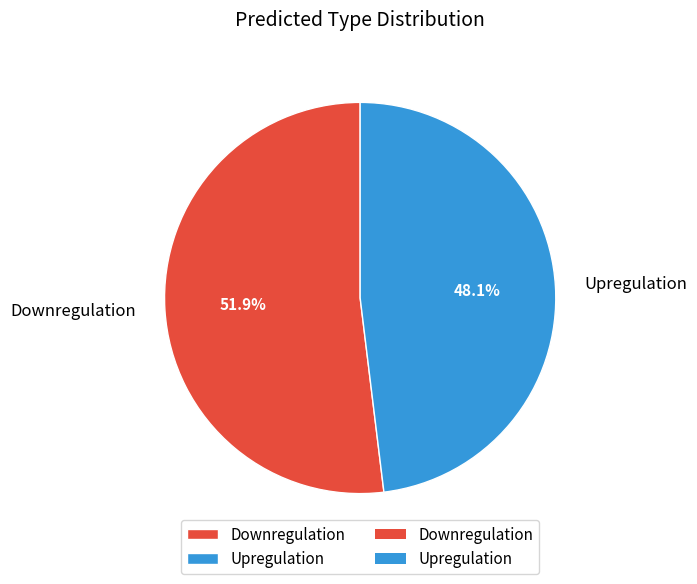

Count the number of slices in the pie.

2